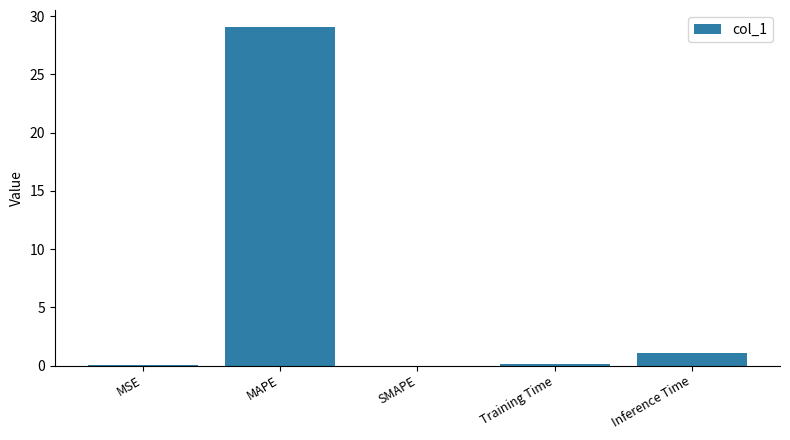

The chart shows a value of 0.0 at SMAPE. True or false?

True